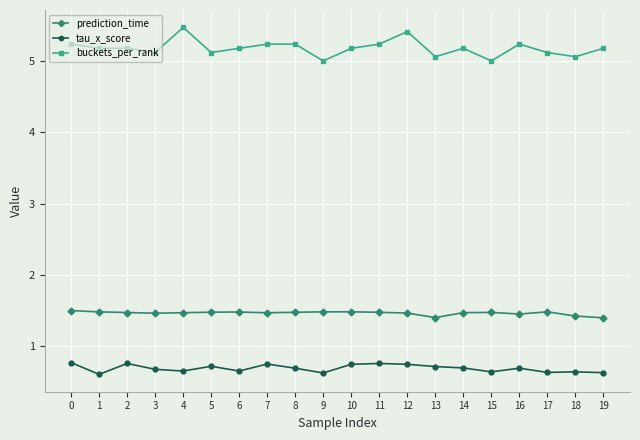

Count the number of data series in this chart.

3